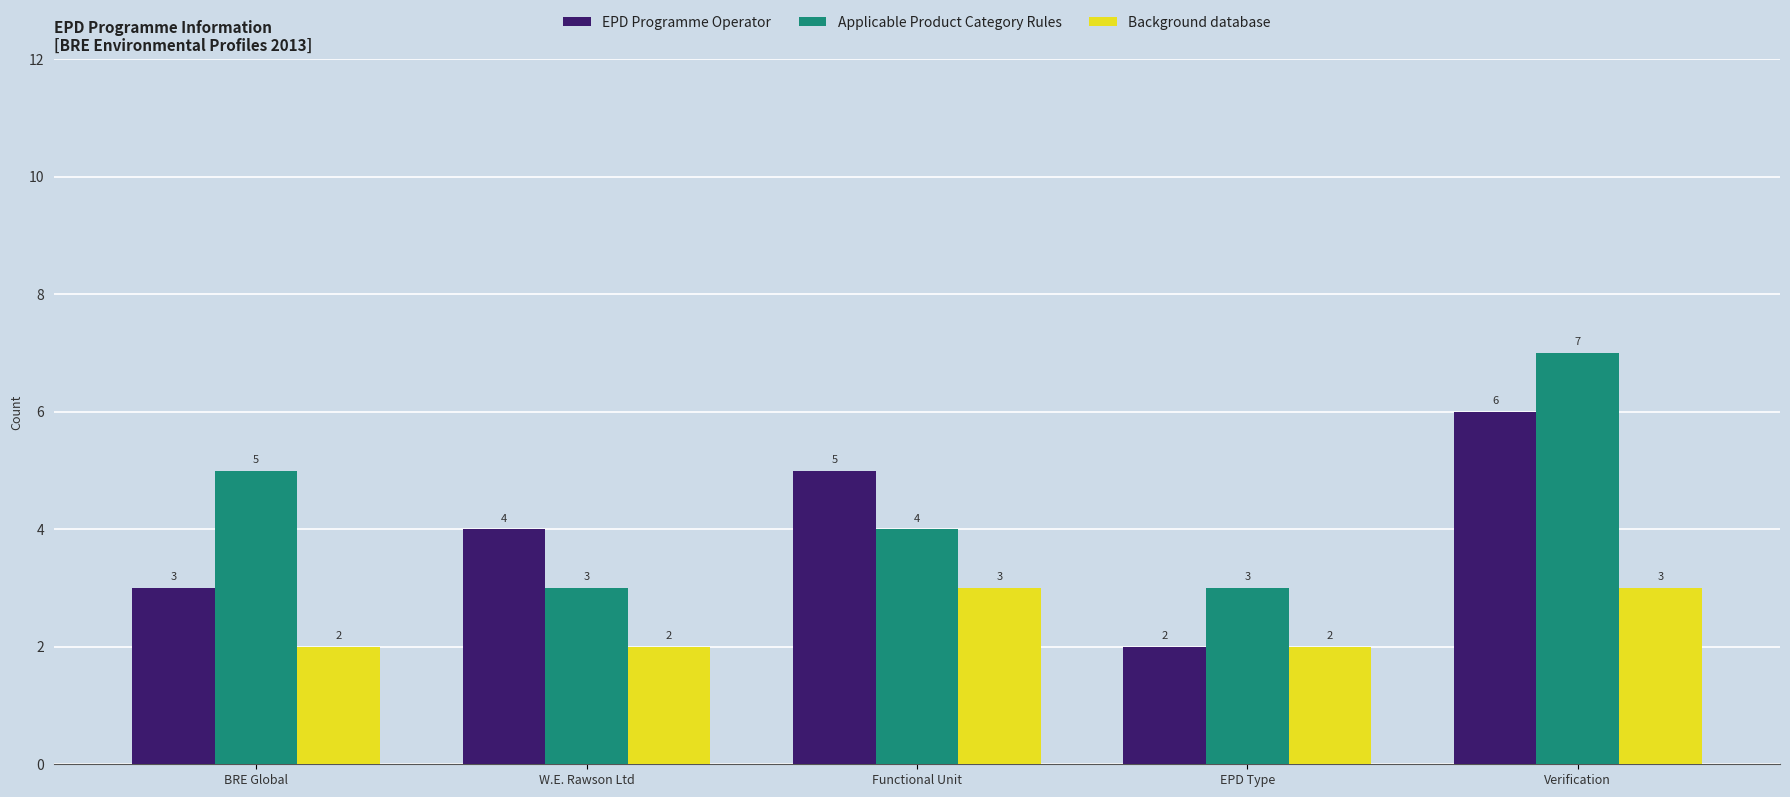

List the series in order of their overall mean, highest first.

Applicable Product Category Rules, EPD Programme Operator, Background database